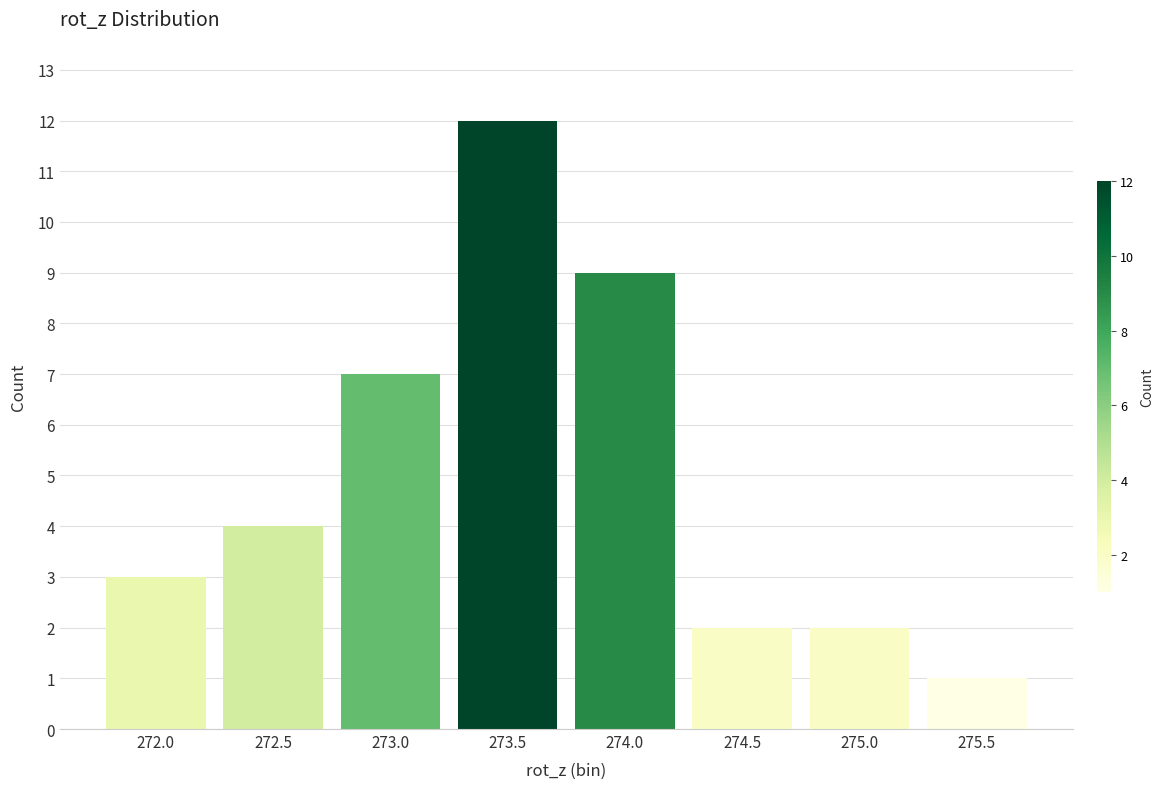

Reading left to right, transcribe all the data shown in this chart.

3	4	7	12	9	2	2	1